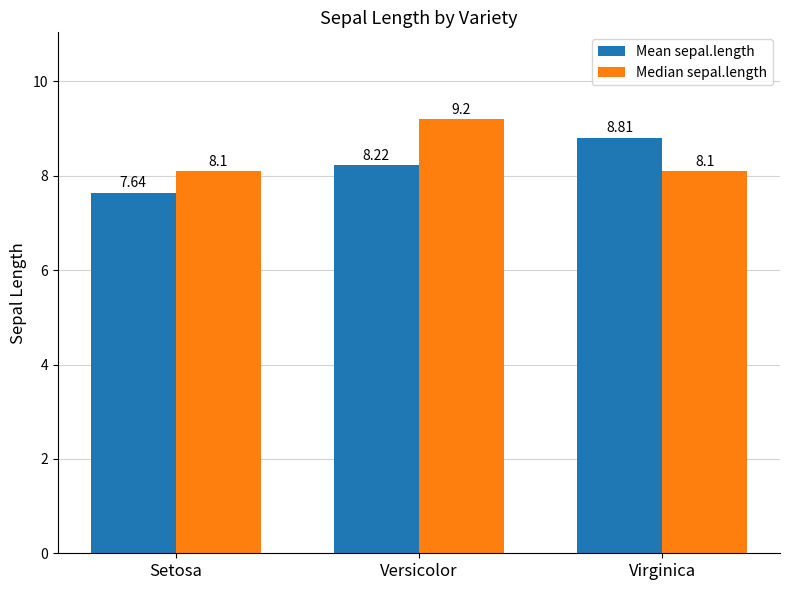

True or false: Mean sepal.length has a value of 12.9 at Setosa.

False